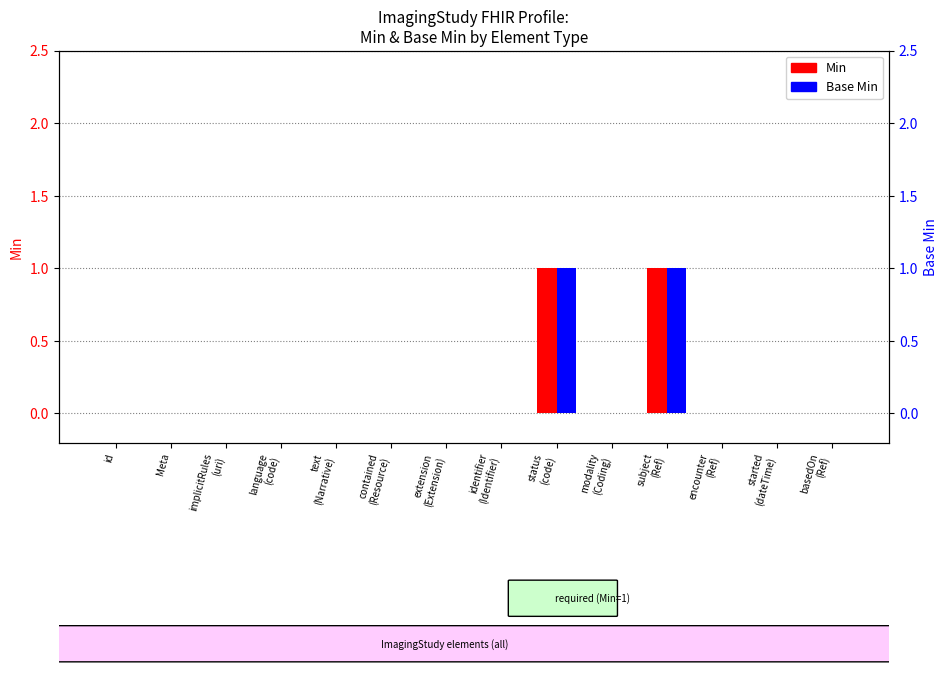

What is the sum of the Min values at id and status
(code)?

1